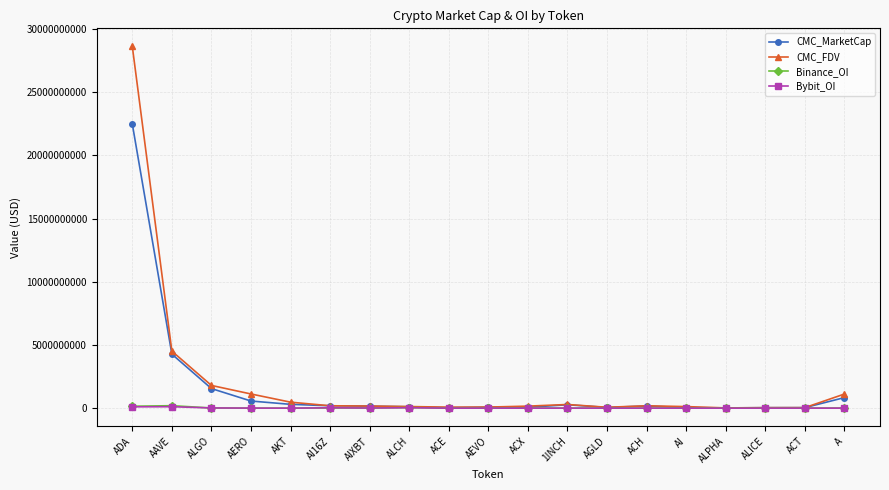

At which category is the sum across all series the highest?

ADA